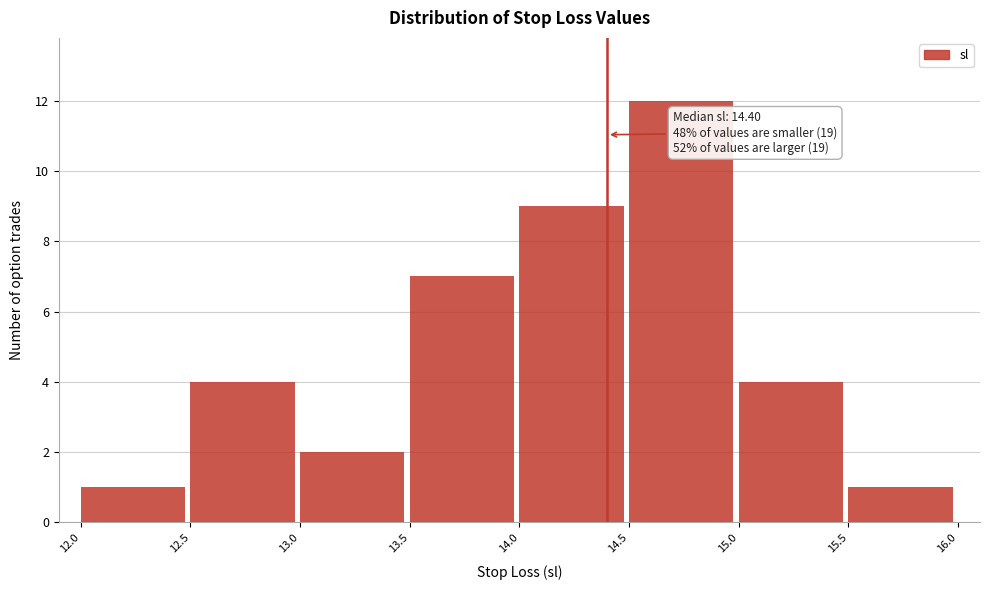

Which range on the x-axis has the tallest bar?

14.5 to 15.0